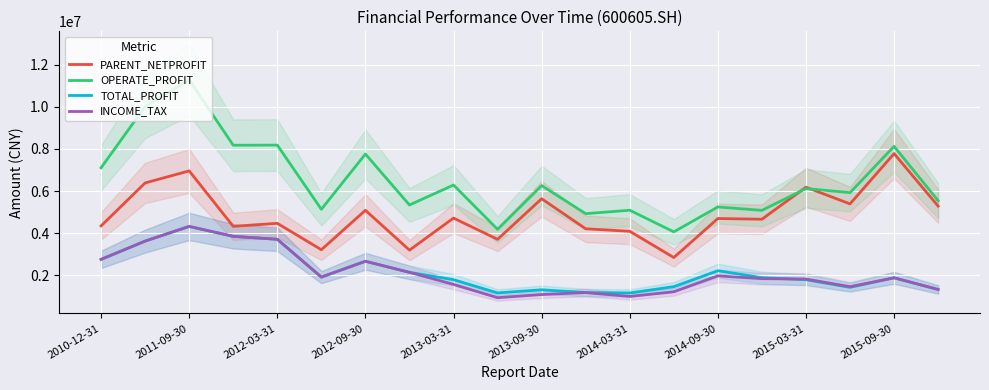

What is the average value of the PARENT_NETPROFIT series?

4860421.1